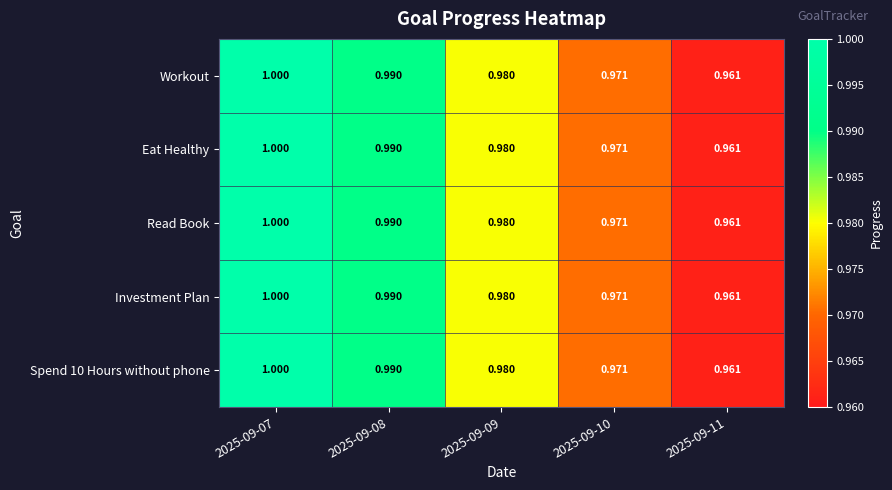

Count the number of categories in the chart.

5